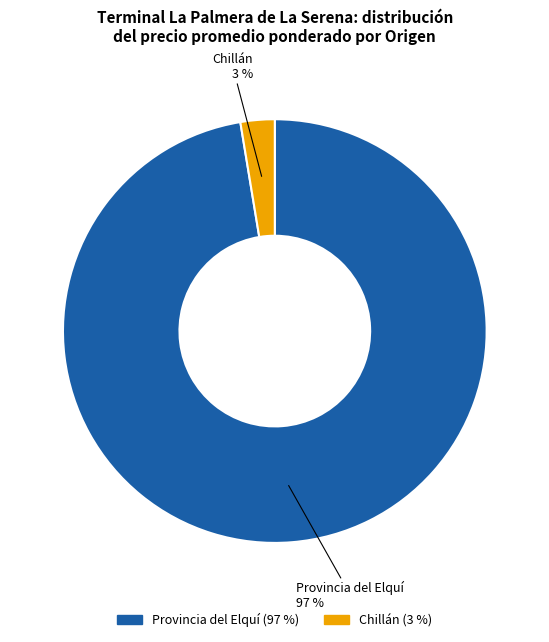

Is there a majority slice in this chart?

Yes